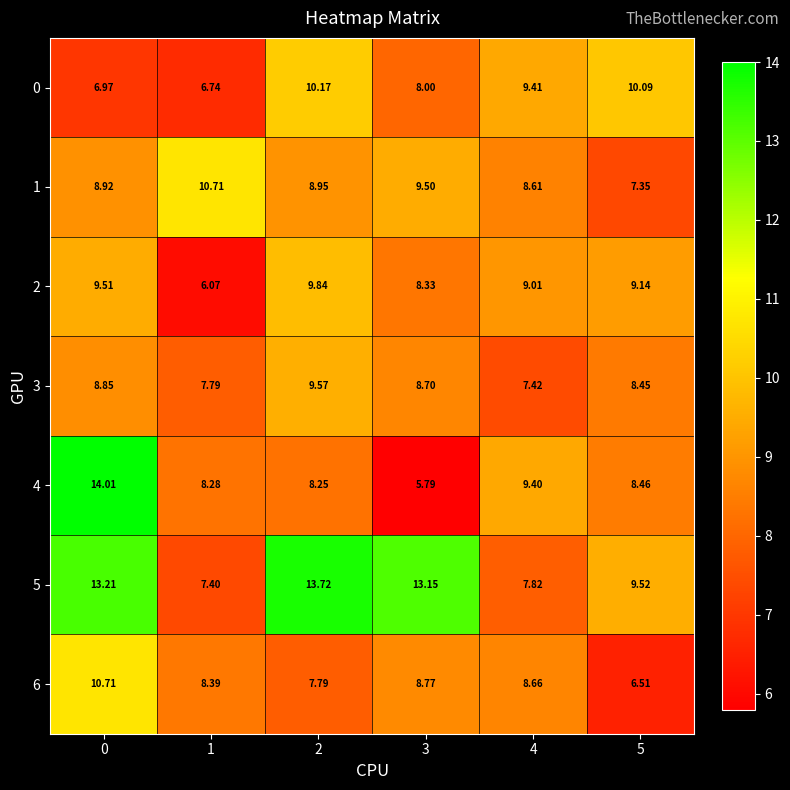

What is the maximum value shown in the chart?

14.0